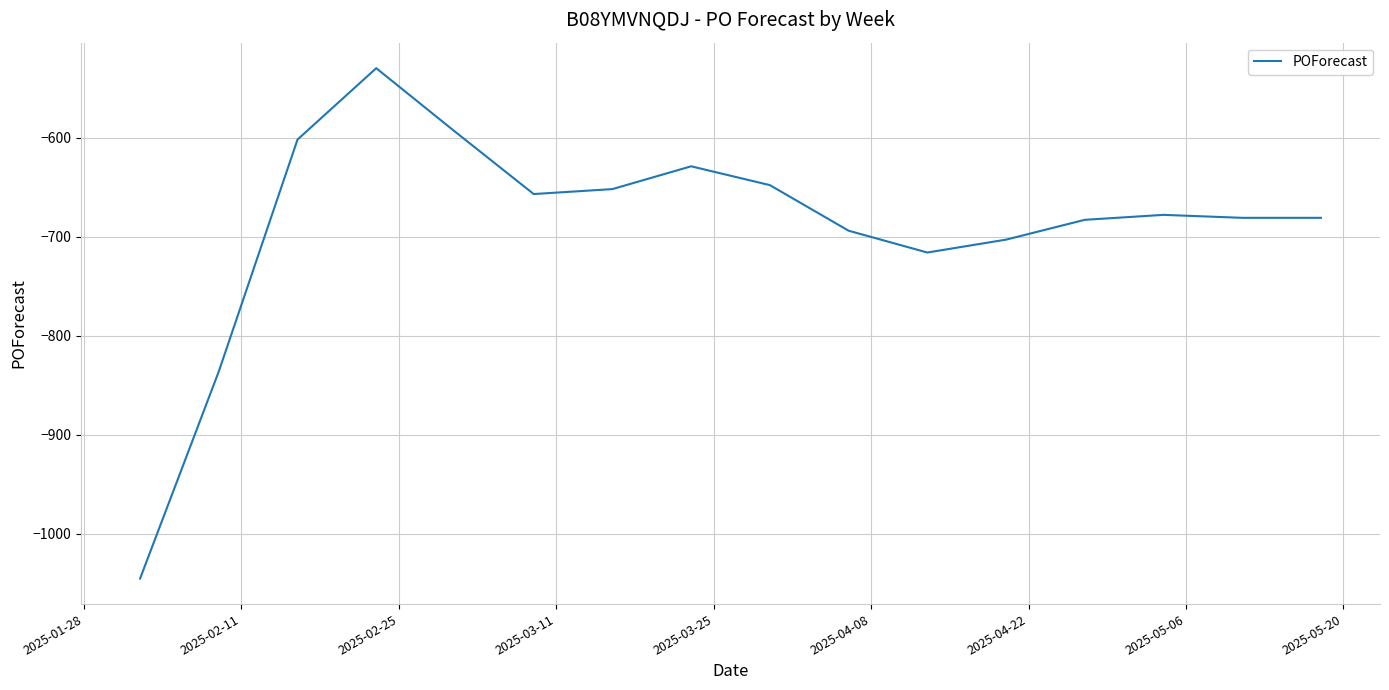

How many values exceed -678?

7